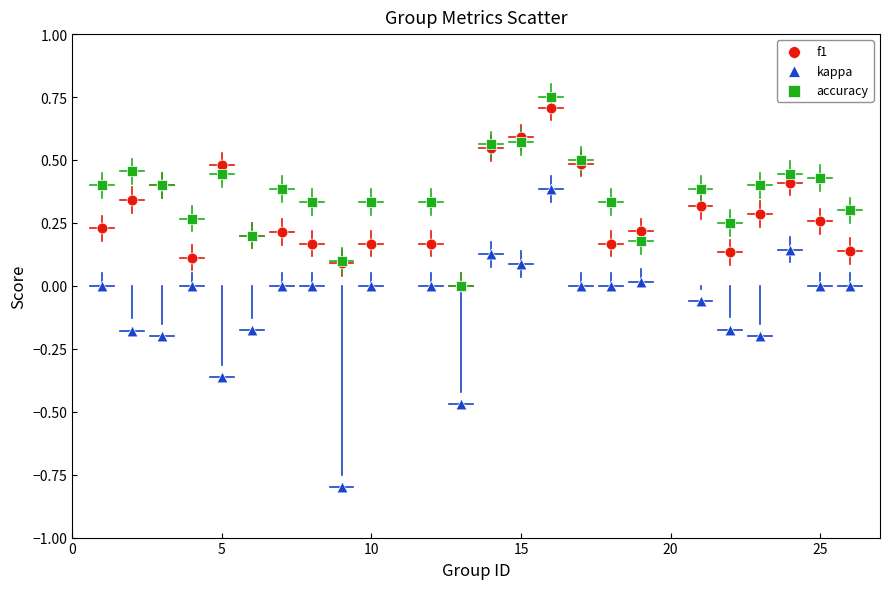

What are all the series names shown in the legend?

f1, kappa, accuracy